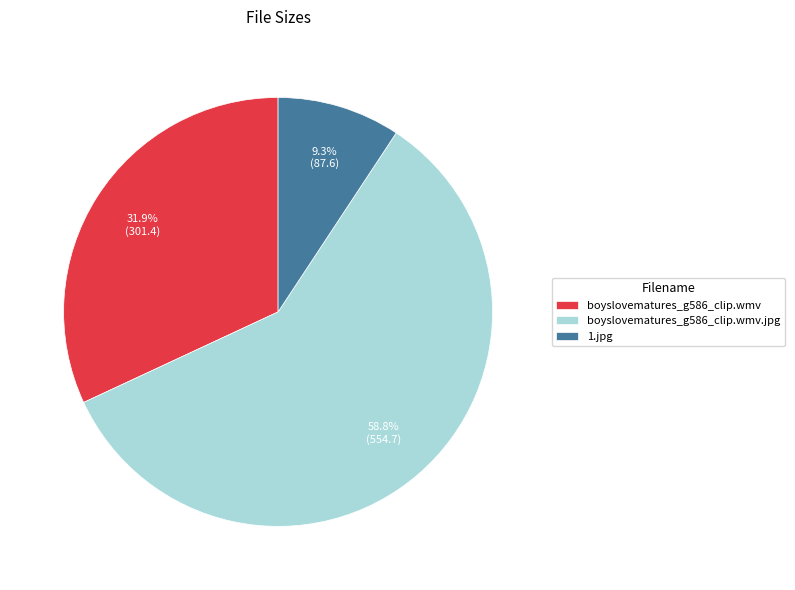

Count the number of slices in the pie.

3